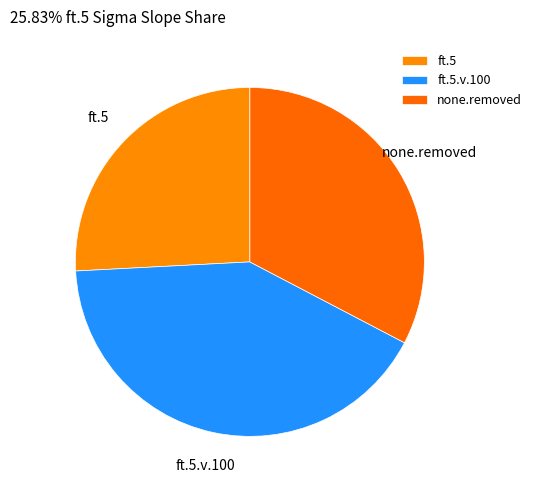

Combined, do ft.5.v.100 and none.removed account for over 50%?

Yes